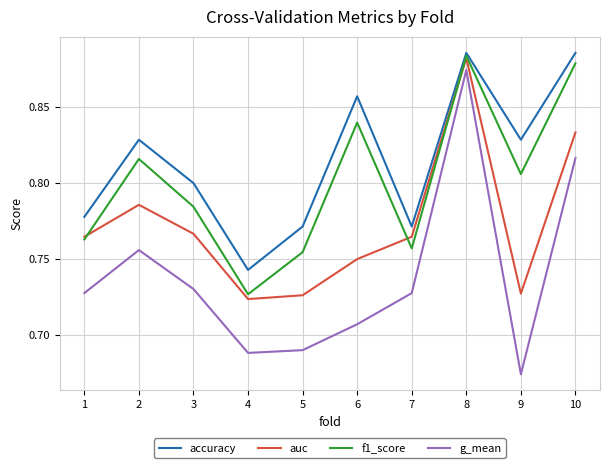

The value of f1_score at 1 is 0.8. True or false?

True